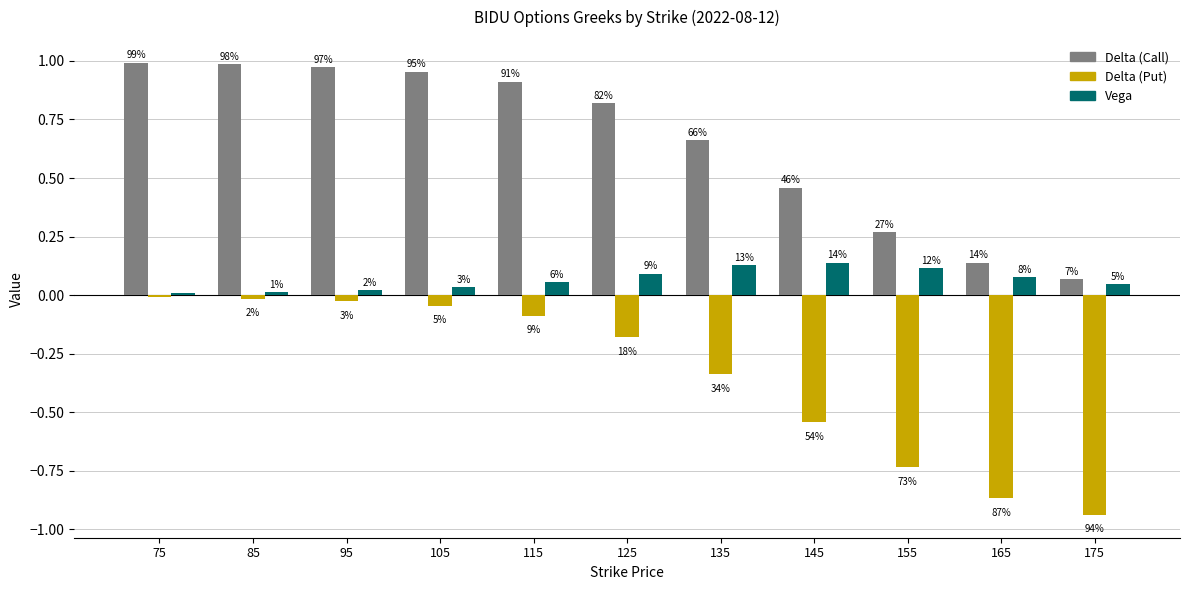

Which category has the highest value across all series?

75